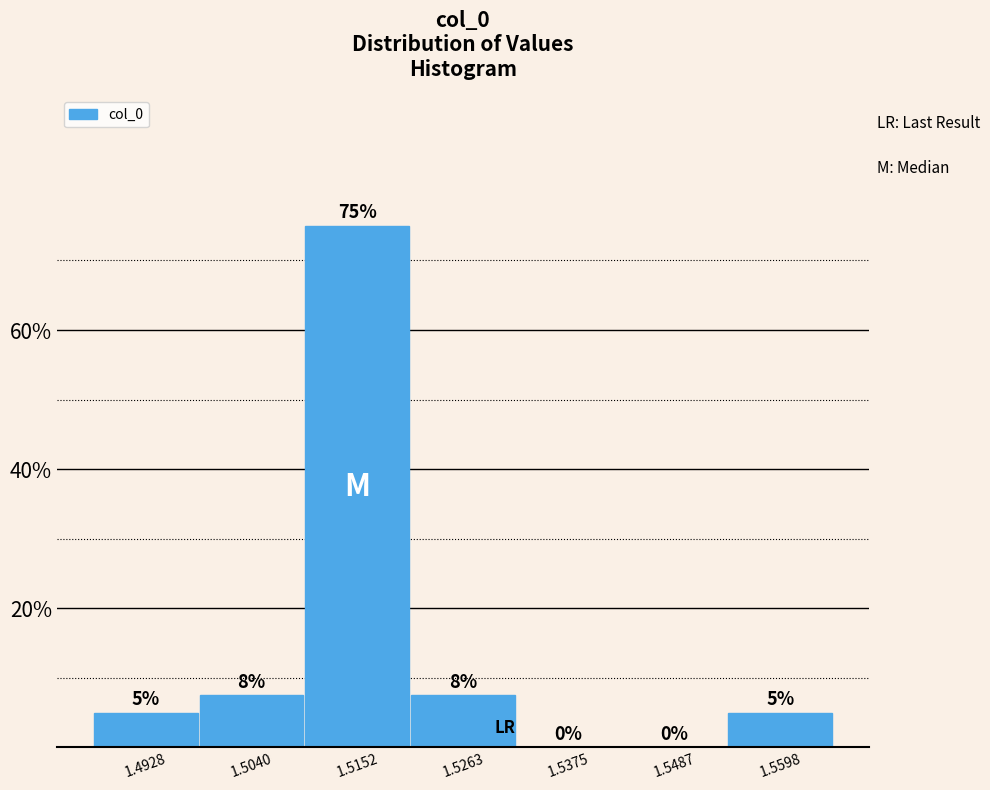

Over which range of the x-axis is the bar tallest?

1.510 to 1.520